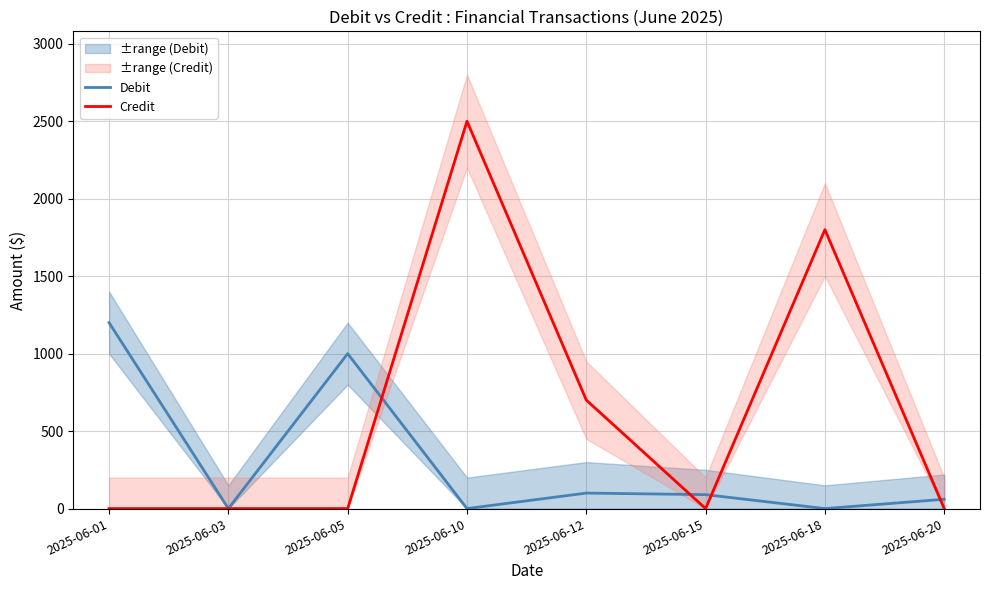

Which series ends up on top after the final intersection of Debit and Credit?

Debit